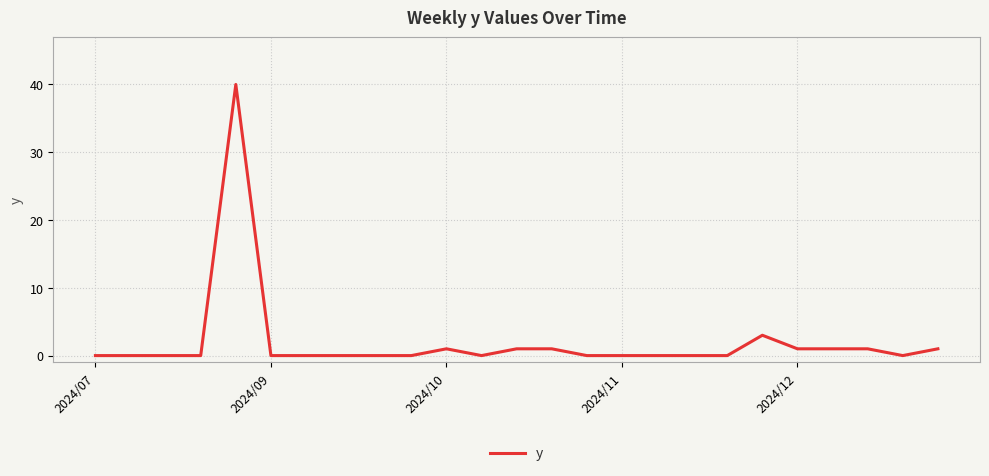

What is the difference between the maximum and minimum values?

40